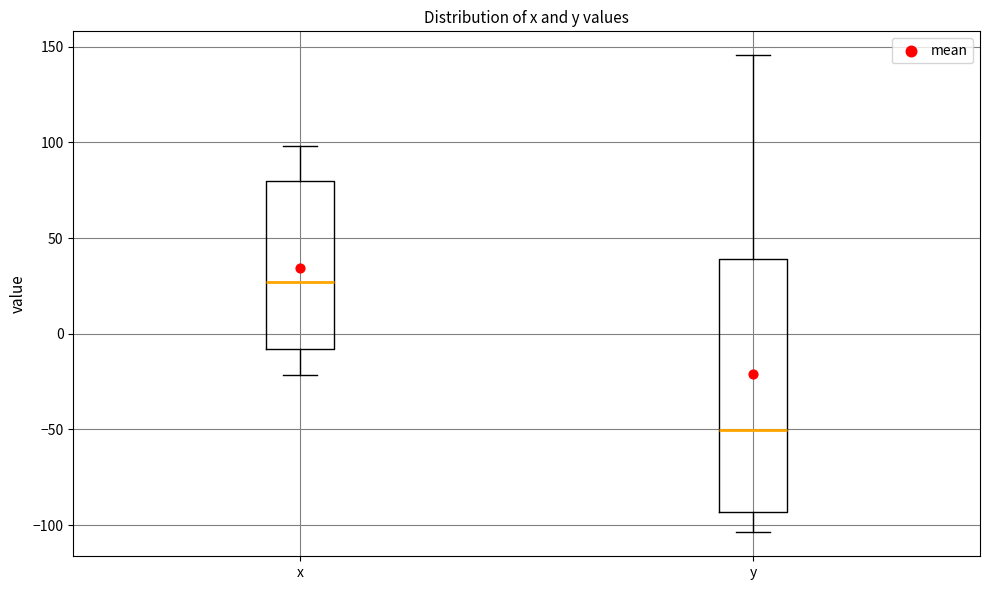

Reading left to right, transcribe this box plot: for each box, give where its median line is, the range the box spans, and where its two whiskers end, as read against the y-axis. The values are not printed on the chart, so give them approximately, as read against the axis.

x: median 25, box -10 to 80, whiskers -20 to 100
y: median -50, box -95 to 40, whiskers -105 to 145